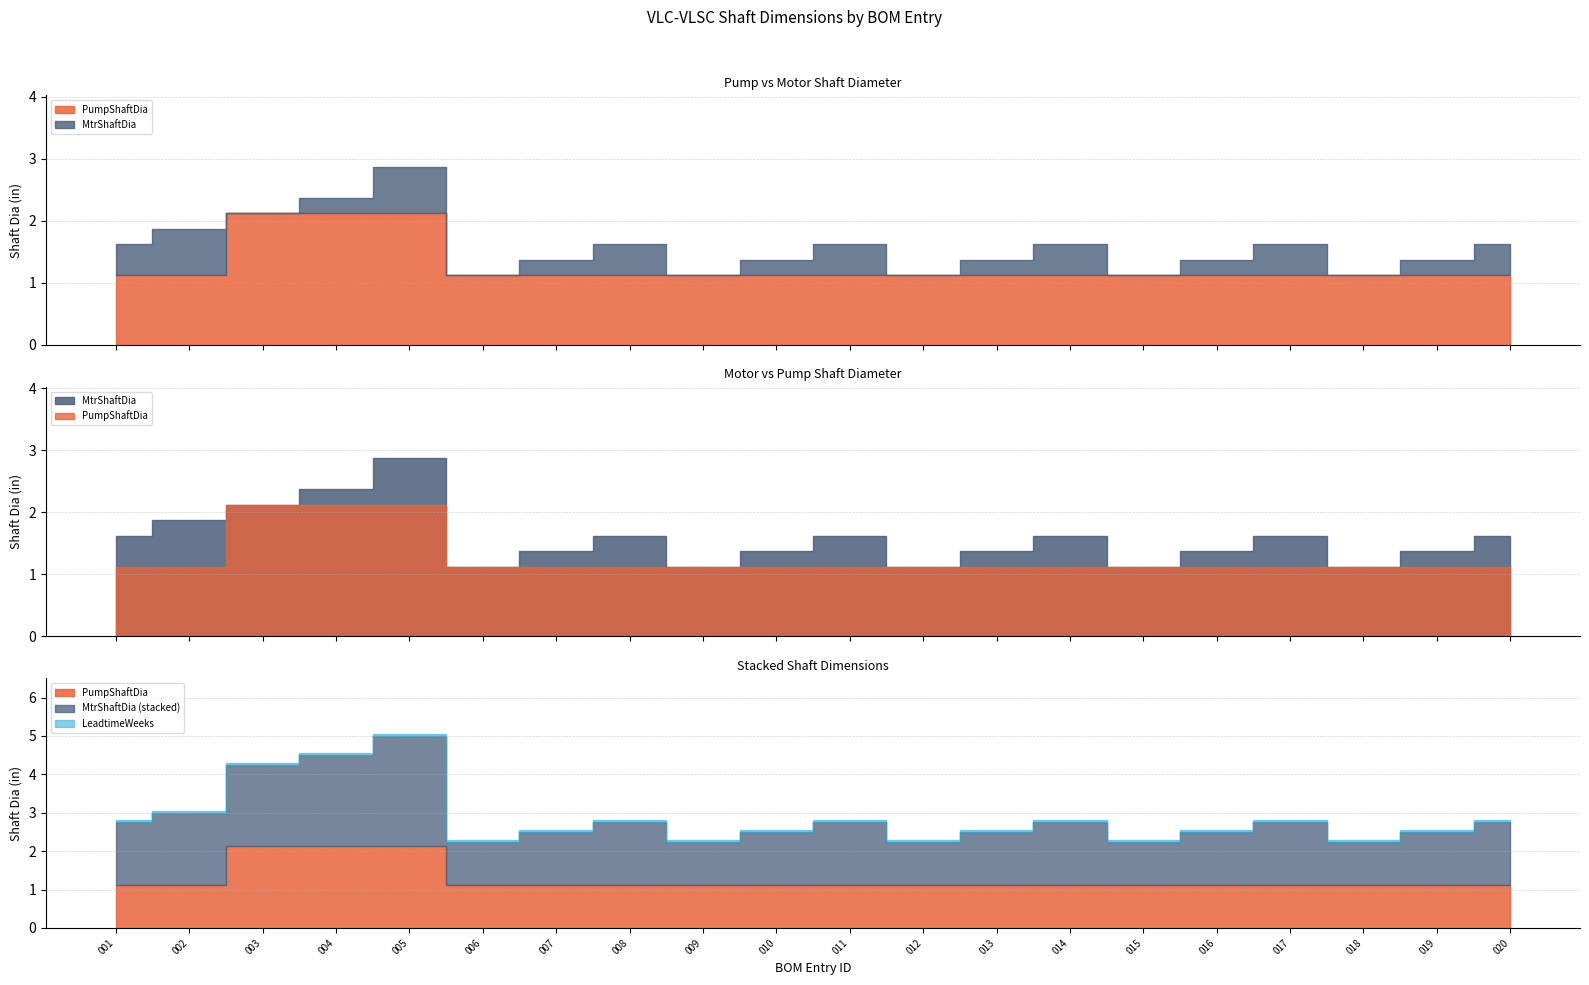

Reading left to right, extract all data points from this chart.

PumpShaftDia: 001=1.1	002=1.1	003=2.1	004=2.1	005=2.1	006=1.1	007=1.1	008=1.1	009=1.1	010=1.1	011=1.1	012=1.1	013=1.1	014=1.1	015=1.1	016=1.1	017=1.1	018=1.1	019=1.1	020=1.1
MtrShaftDia: 001=1.6	002=1.9	003=2.1	004=2.4	005=2.9	006=1.1	007=1.4	008=1.6	009=1.1	010=1.4	011=1.6	012=1.1	013=1.4	014=1.6	015=1.1	016=1.4	017=1.6	018=1.1	019=1.4	020=1.6
LeadtimeWeeks: 001=0.0	002=0.0	003=0.0	004=0.0	005=0.0	006=0.0	007=0.0	008=0.0	009=0.0	010=0.0	011=0.0	012=0.0	013=0.0	014=0.0	015=0.0	016=0.0	017=0.0	018=0.0	019=0.0	020=0.0